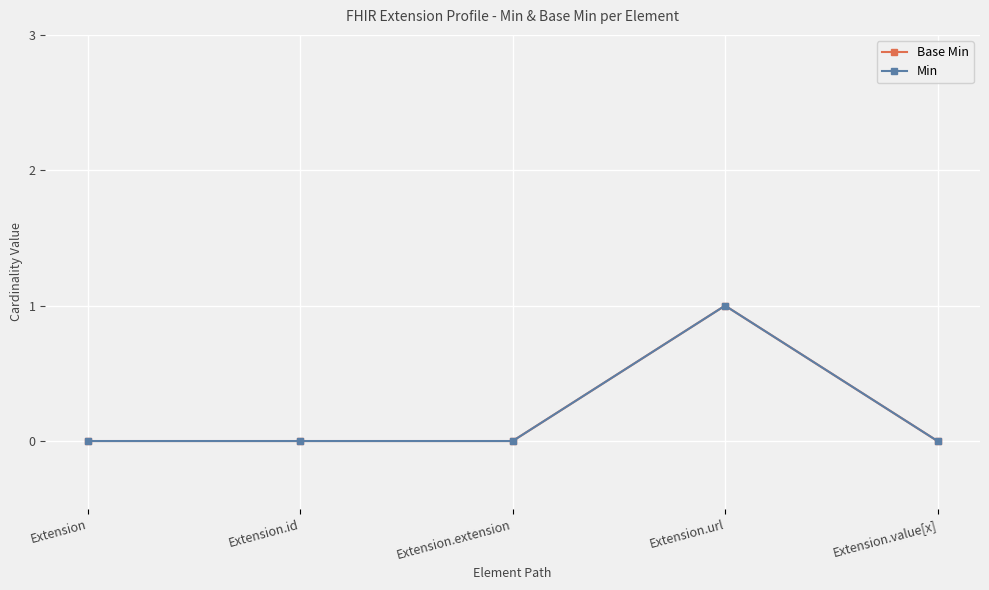

What is the highest value of the Min series?

1